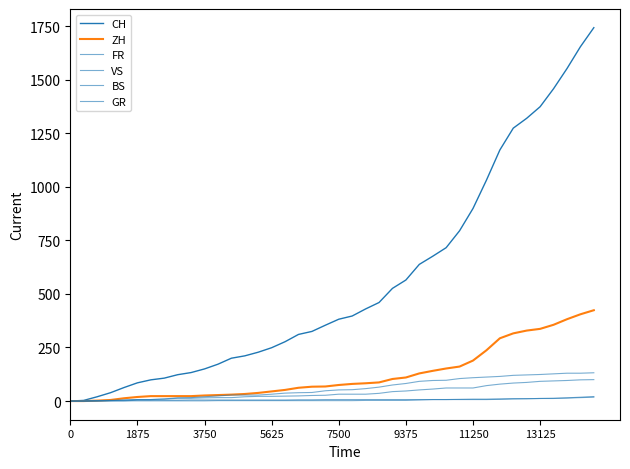

Does the chart have visible grid lines?

No